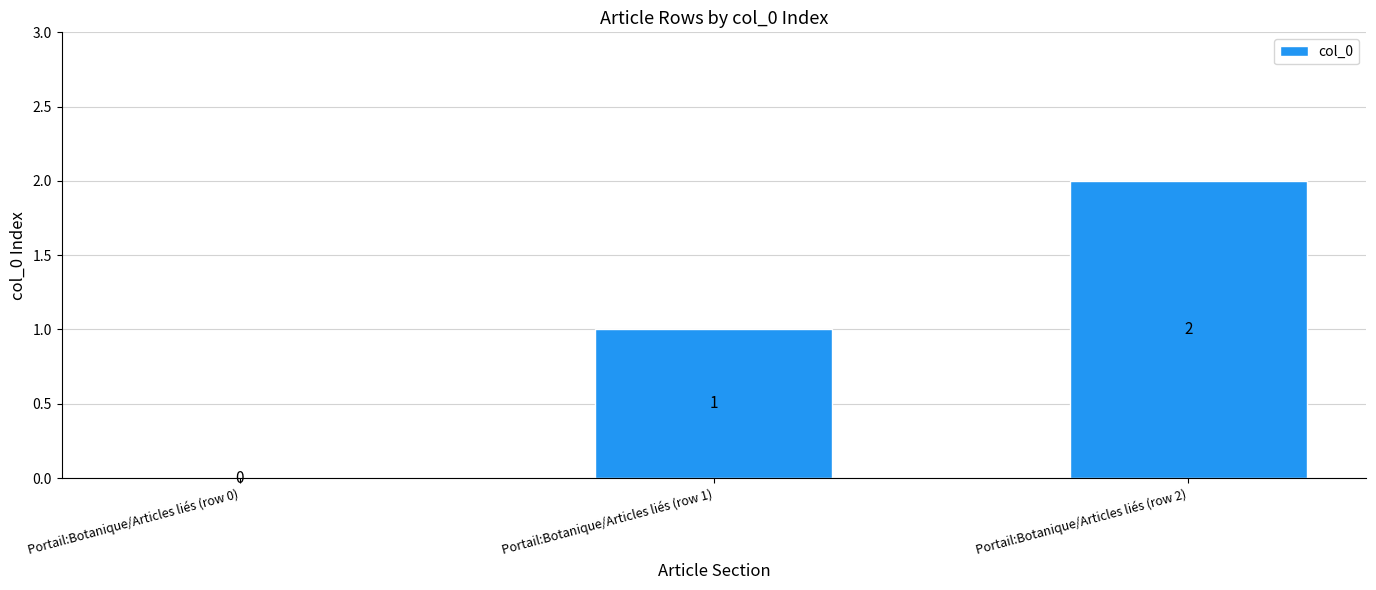

Count the values in the range 0 to 2.

3